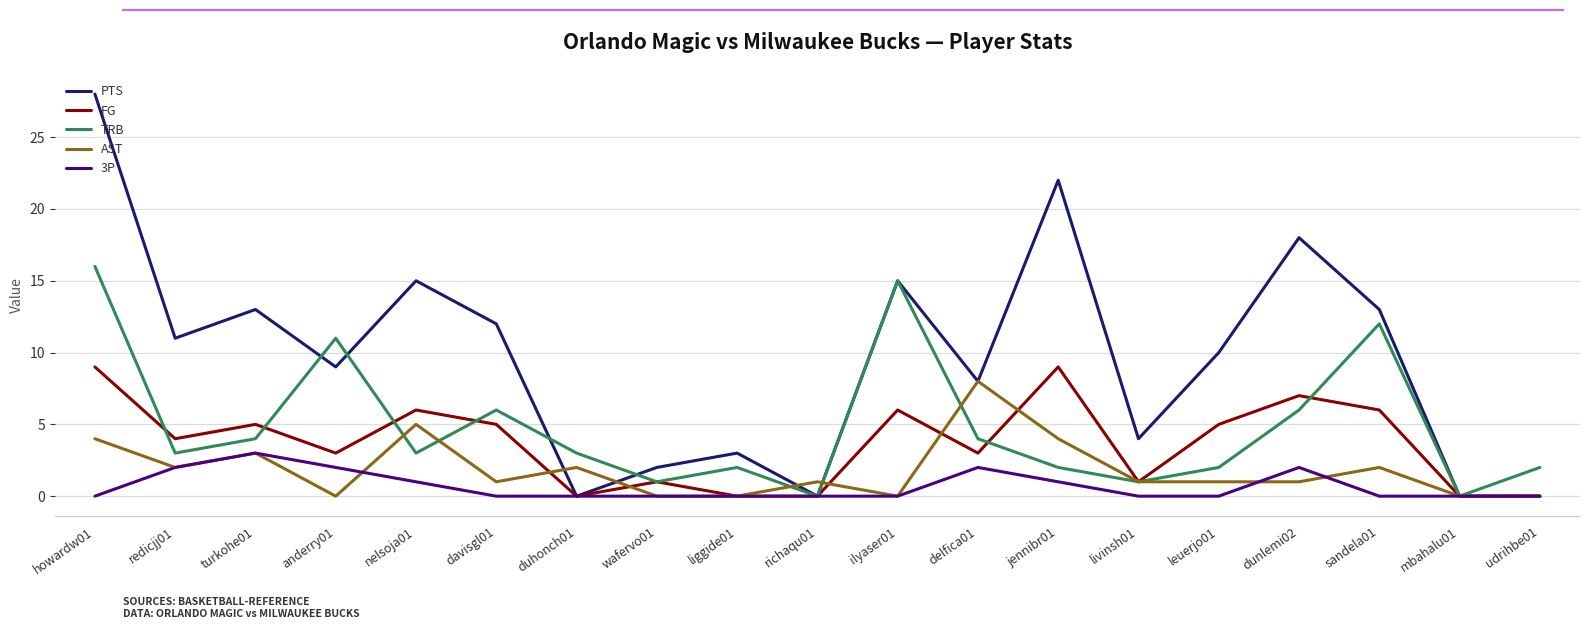

What is the greatest value displayed?

28